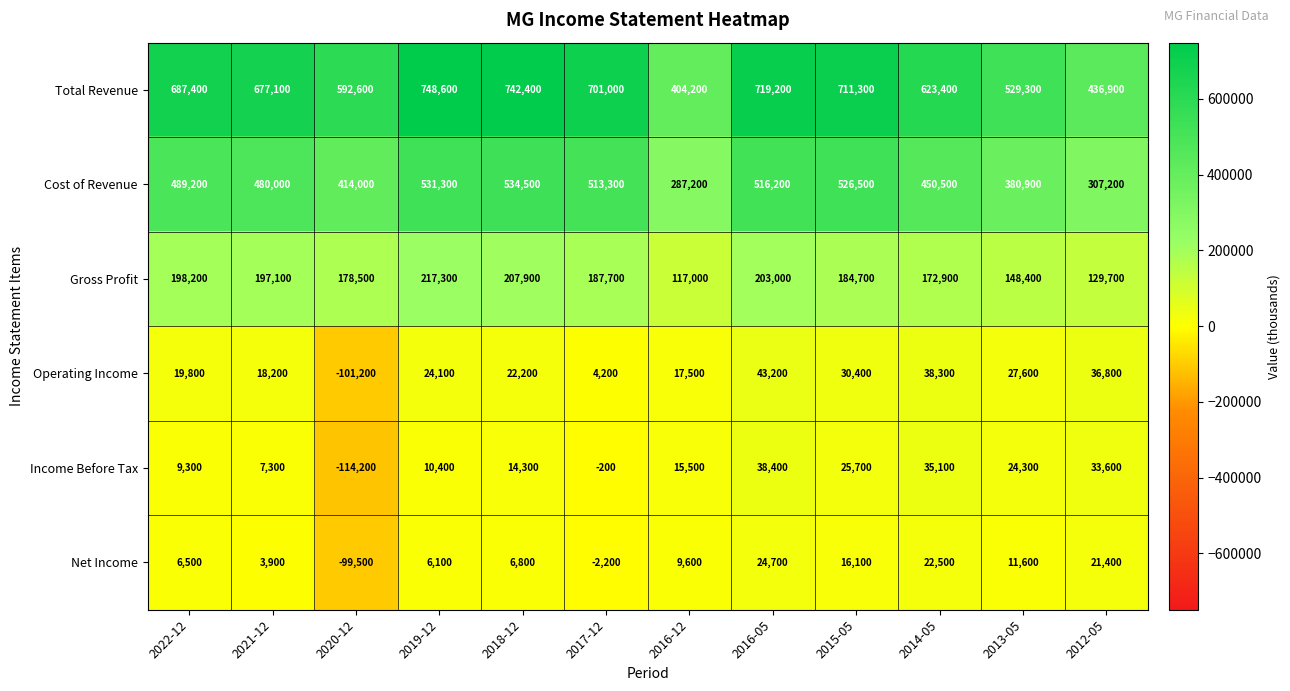

What is the total value across all series at 2016-05?

1544700